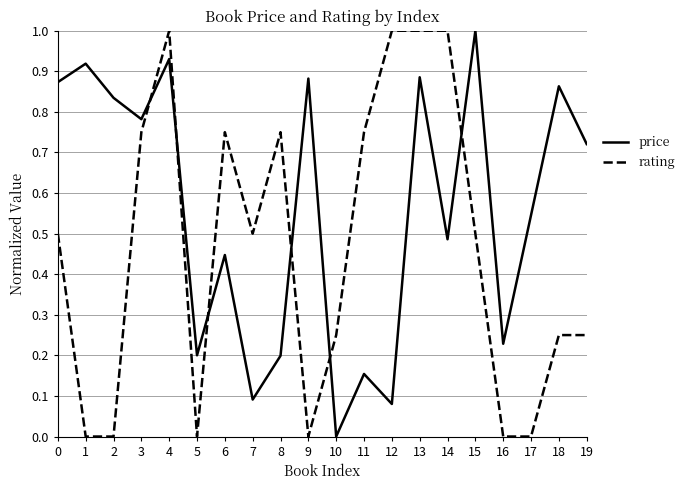

Where is the first local maximum for rating?

4